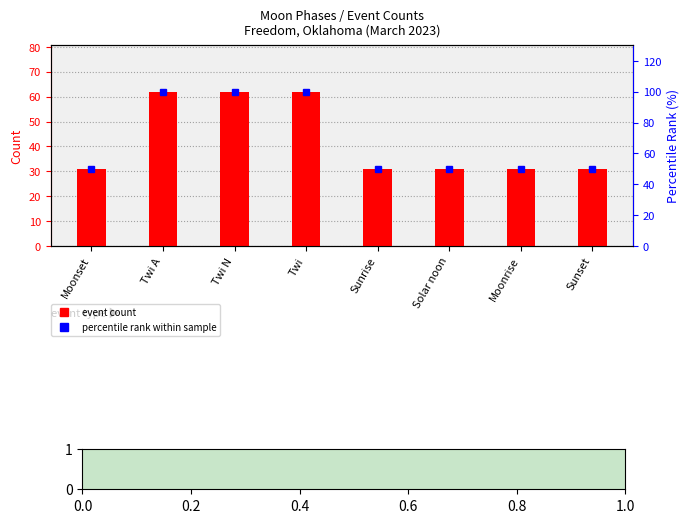

What is the minimum value for event count?

31